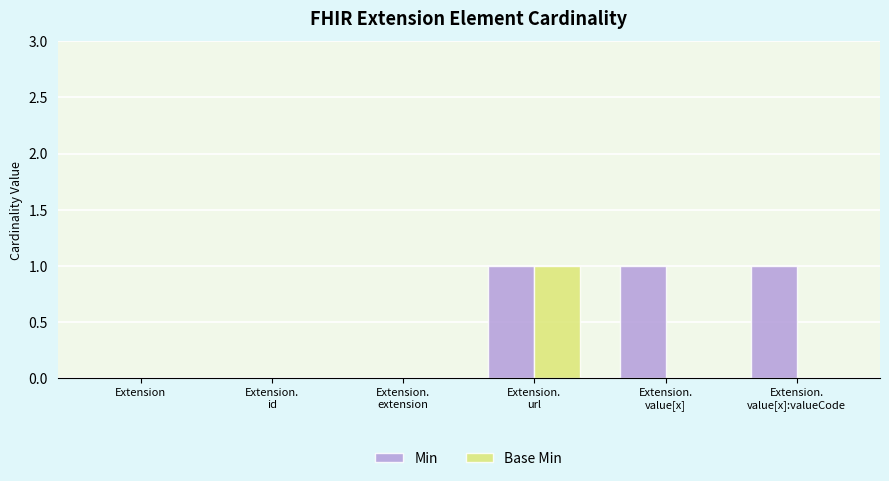

Is it true that Base Min equals -1 at Extension?

False